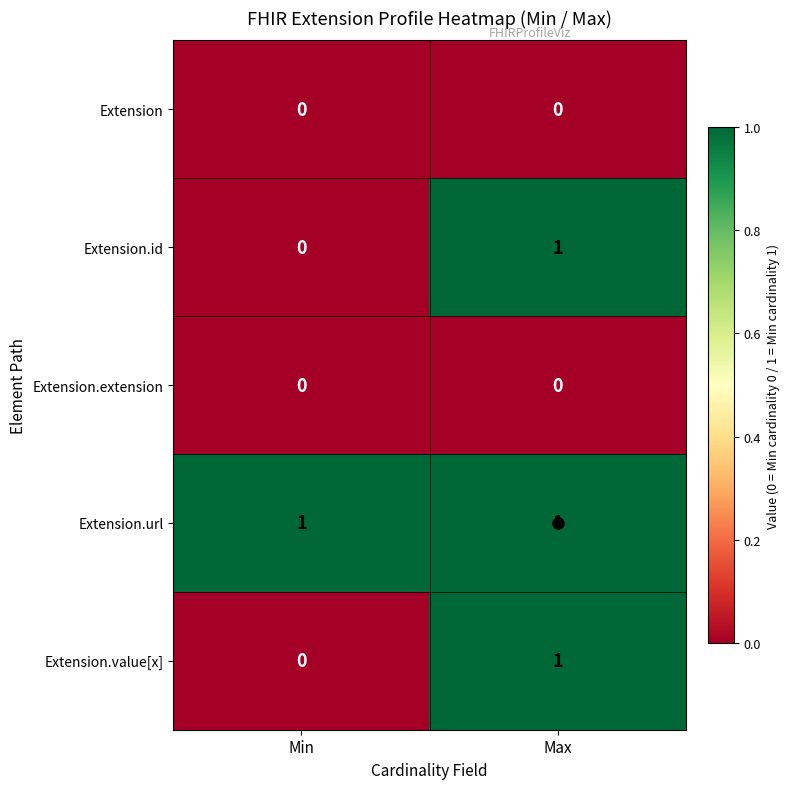

Where is Extension.value[x] nearest to the value 0?

Min